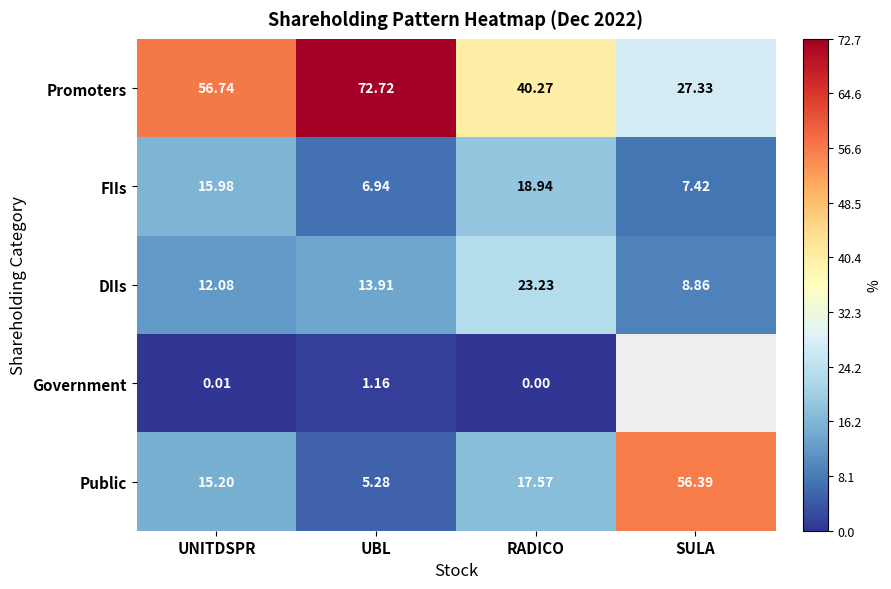

At which label does Public reach its minimum?

UBL